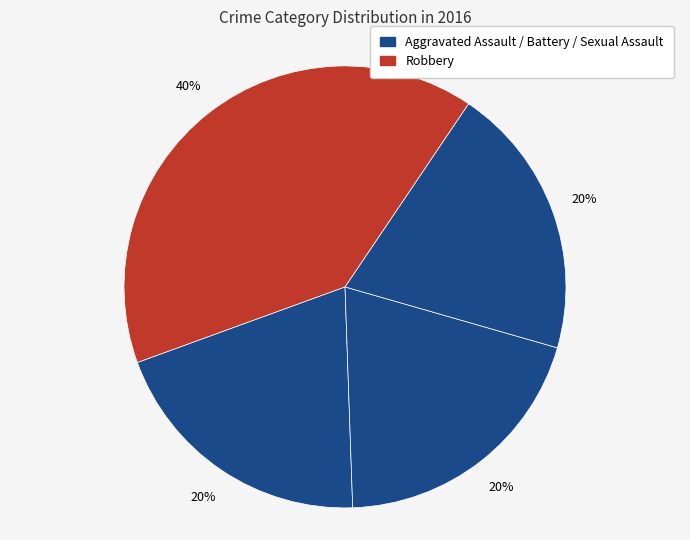

How many slices are in this pie chart?

4